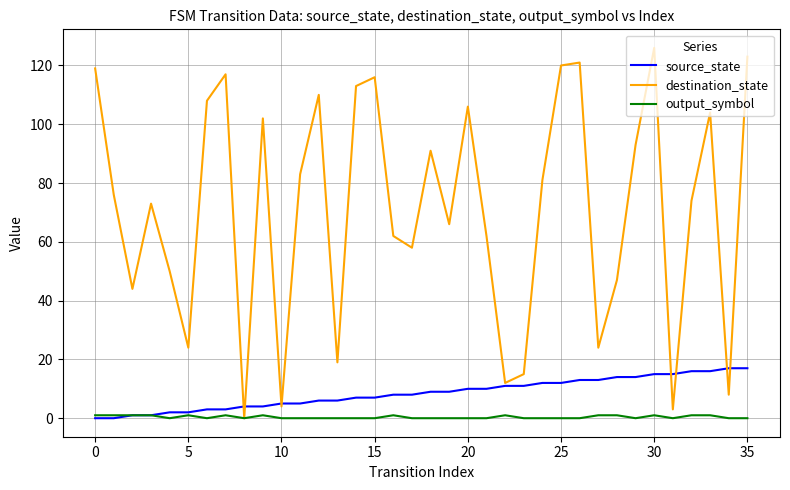

Which series has the widest spread of values?

destination_state